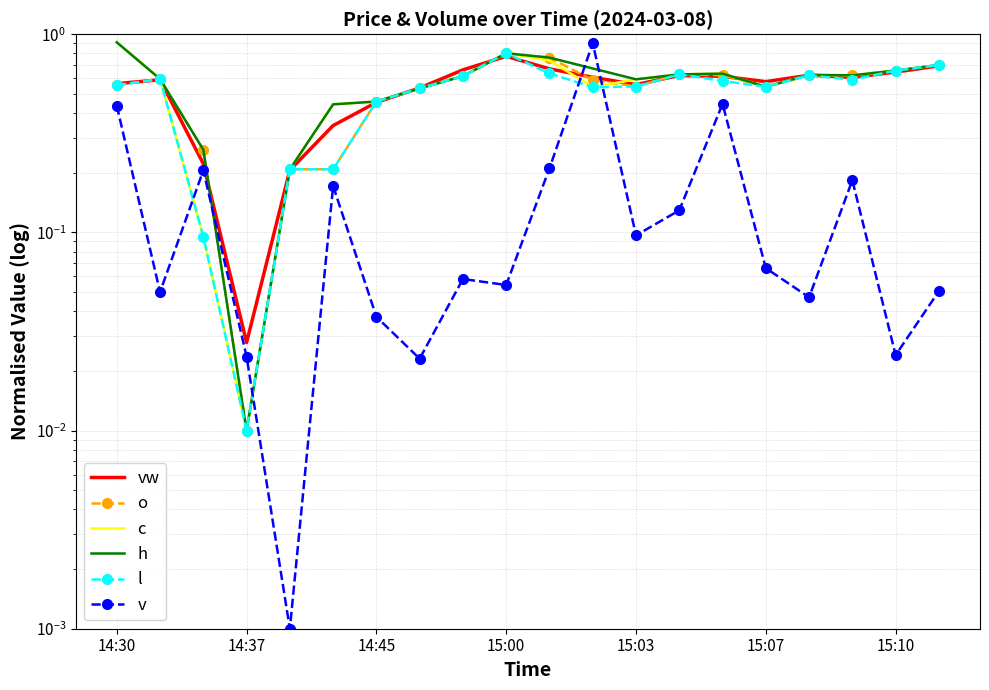

What is the approximate value of vw at 15:10?

0.6